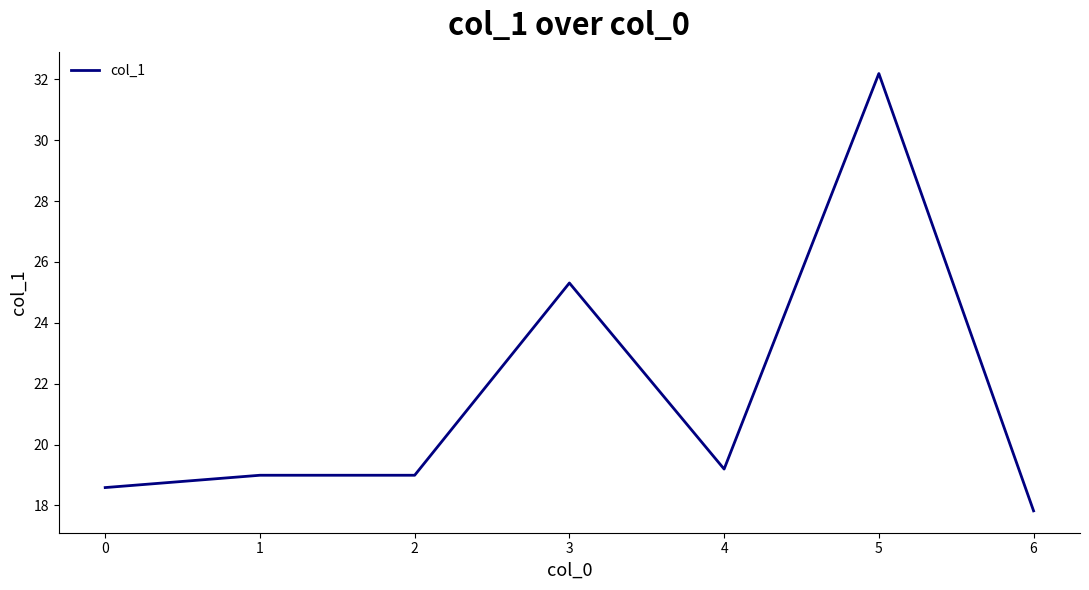

What is the greatest value displayed?

32.2